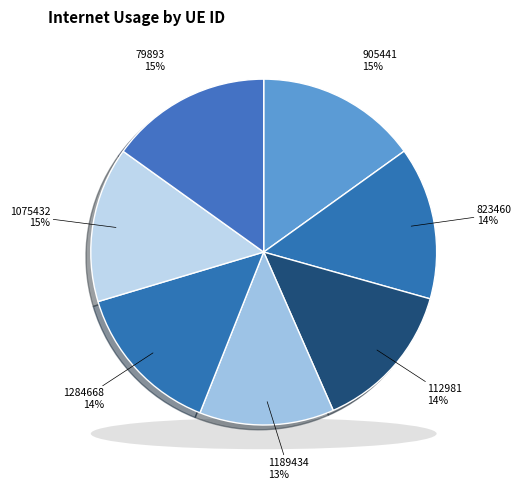

What is the change in value from 112981 to 79893?

+8.7